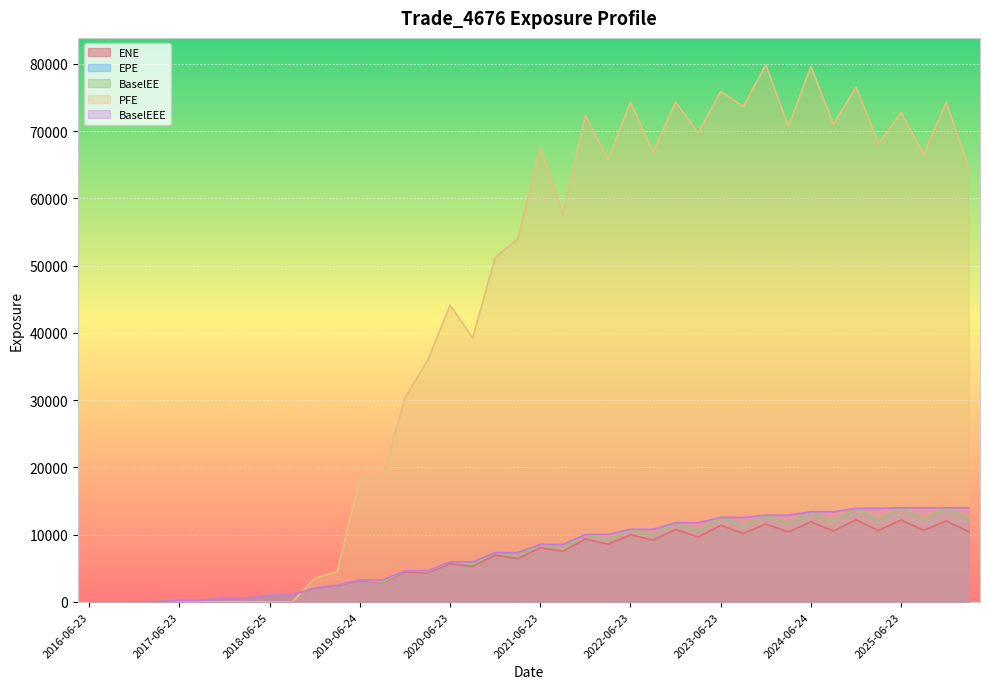

Where is the first local maximum for ENE?

2018-06-25